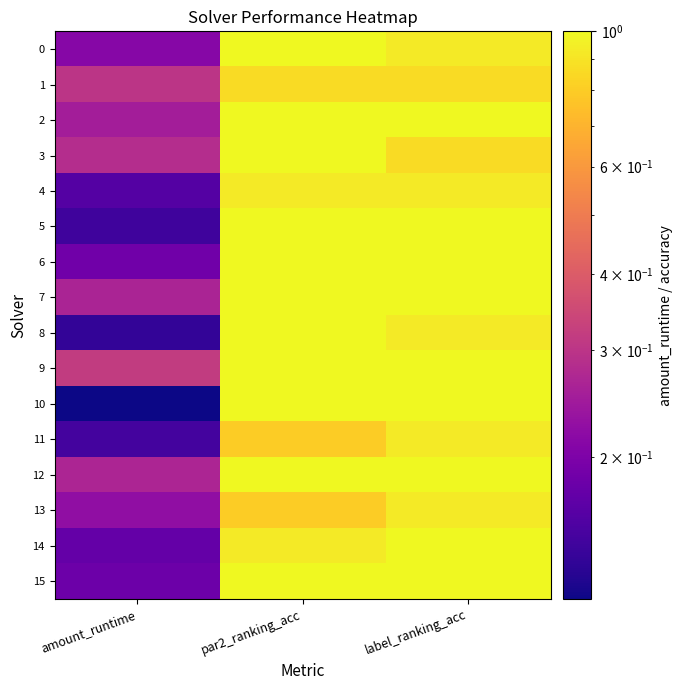

At how many categories does at least one series exceed 0?

3